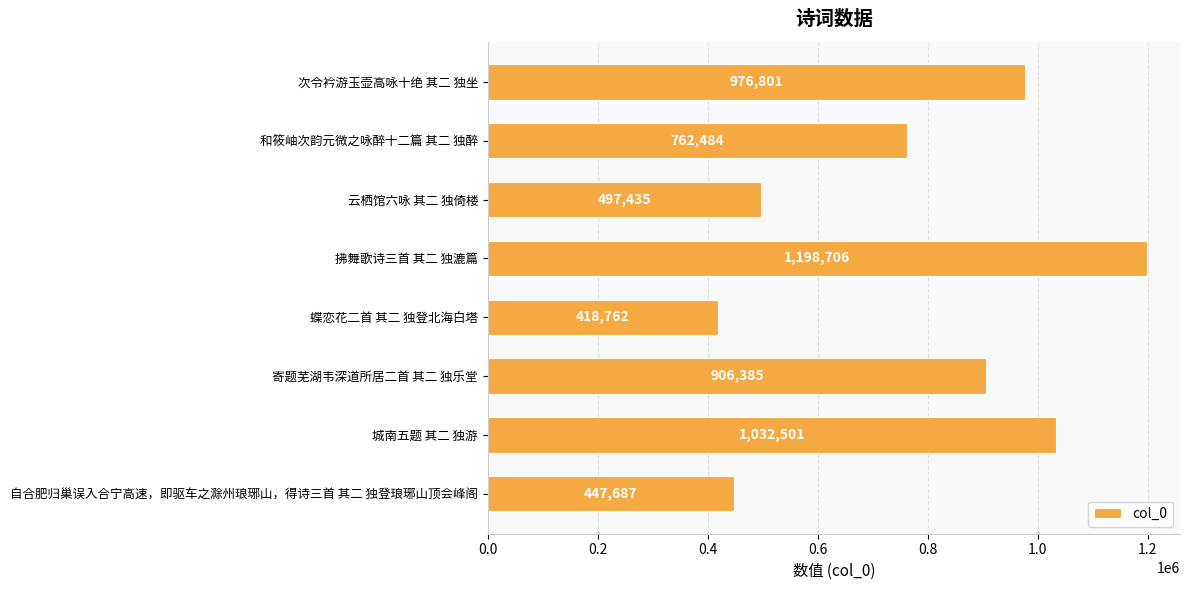

Rank the categories by value from highest to lowest.

拂舞歌诗三首 其二 独漉篇, 城南五题 其二 独游, 次令衿游玉壶高咏十绝 其二 独坐, 寄题芜湖韦深道所居二首 其二 独乐堂, 和筱岫次韵元微之咏醉十二篇 其二 独醉, 云栖馆六咏 其二 独倚楼, 自合肥归巢误入合宁高速，即驱车之滁州琅琊山，得诗三首 其二 独登琅琊山顶会峰阁, 蝶恋花二首 其二 独登北海白塔